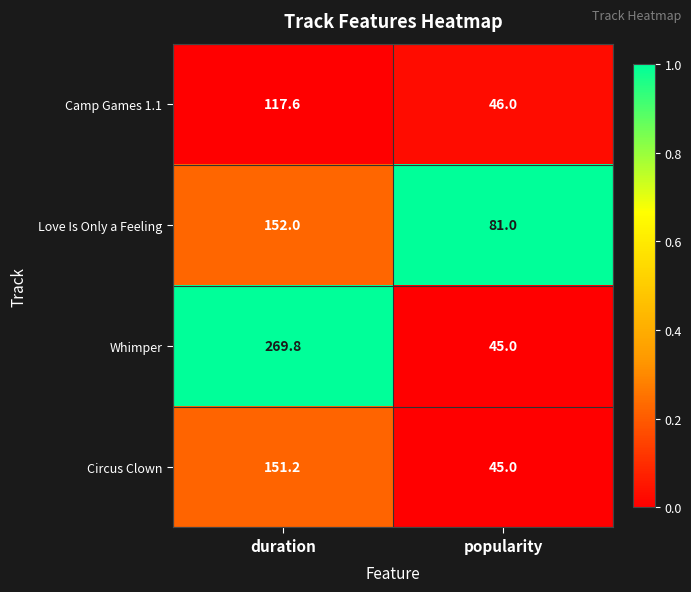

True or false: Circus Clown has a value of 32.0 at duration.

False